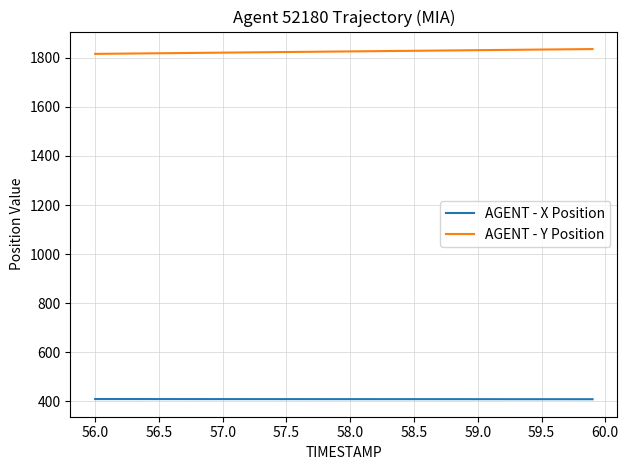

List the series in order of their peak value, lowest first.

AGENT - X Position, AGENT - Y Position